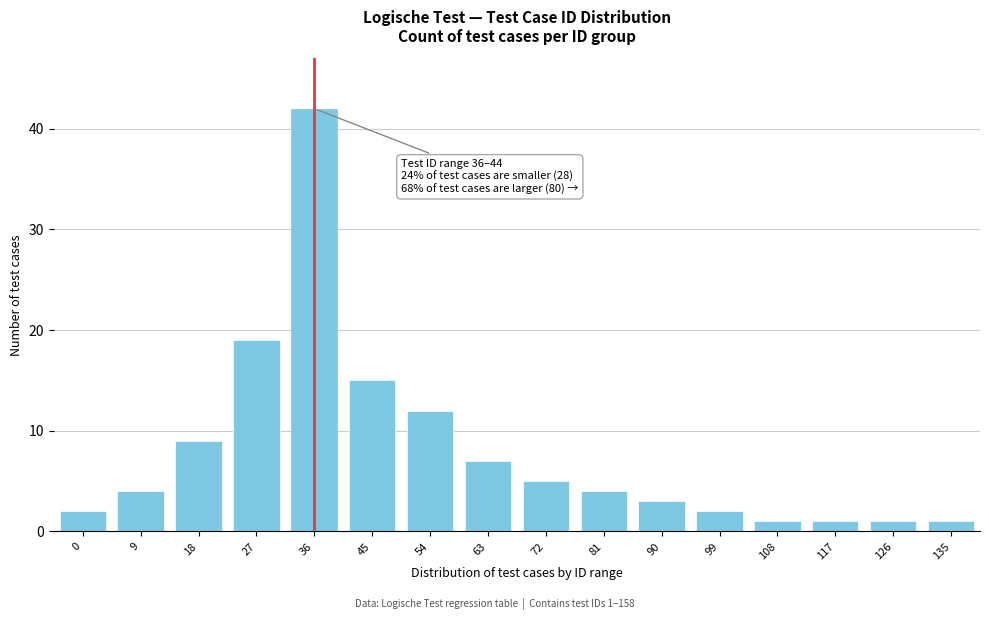

Reading right to left, list all the values displayed in this chart.

1	1	1	1	2	3	4	5	7	12	15	42	19	9	4	2